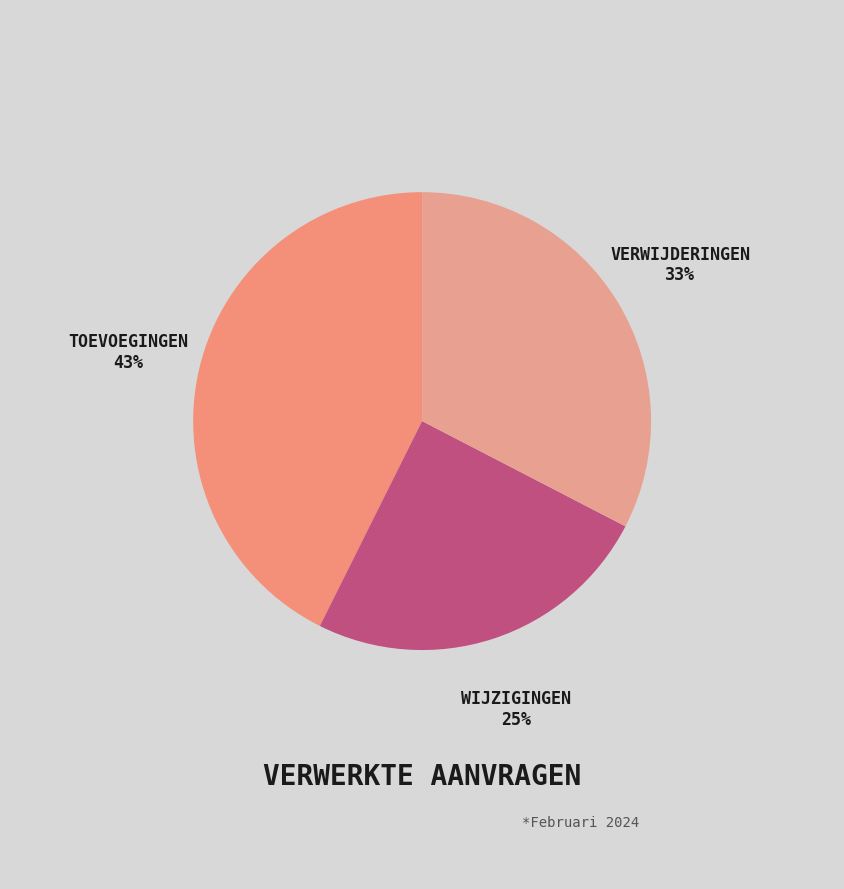

To the nearest percent, what percentage of the pie is VERWIJDERINGEN?

33%